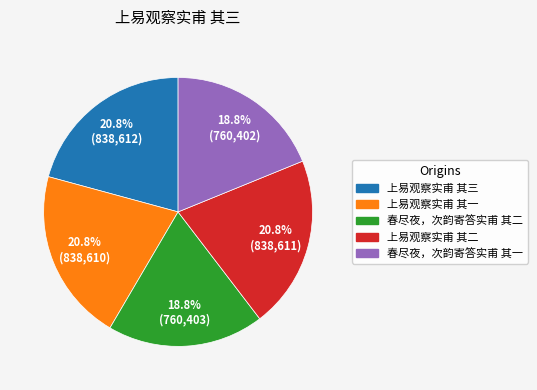

Does 上易观察实甫 其三 represent more than half of the total?

No